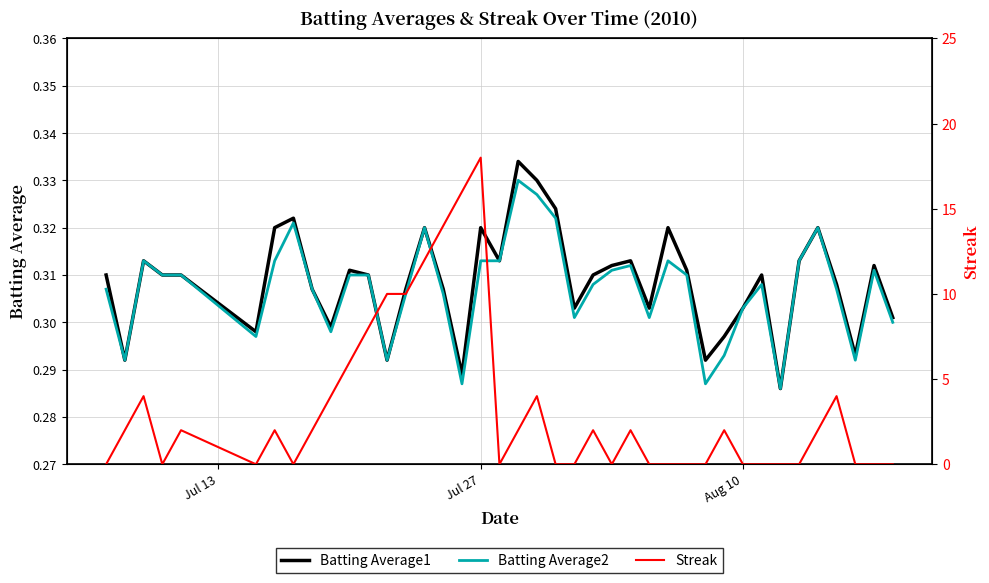

Does the chart have visible grid lines?

Yes